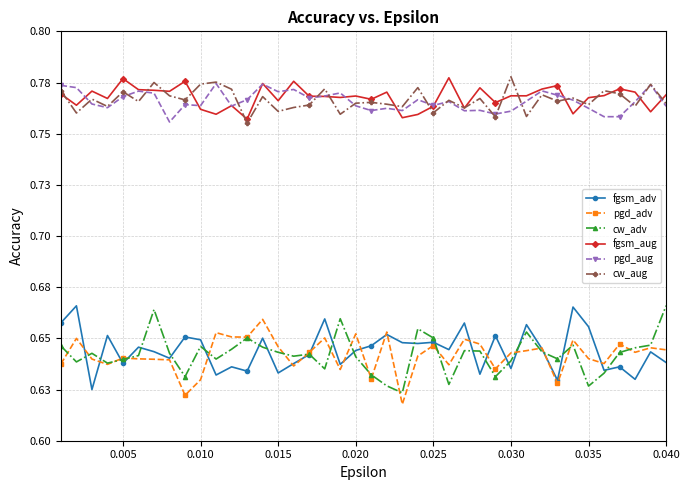

True or false: fgsm_adv and cw_aug cross at least once.

False